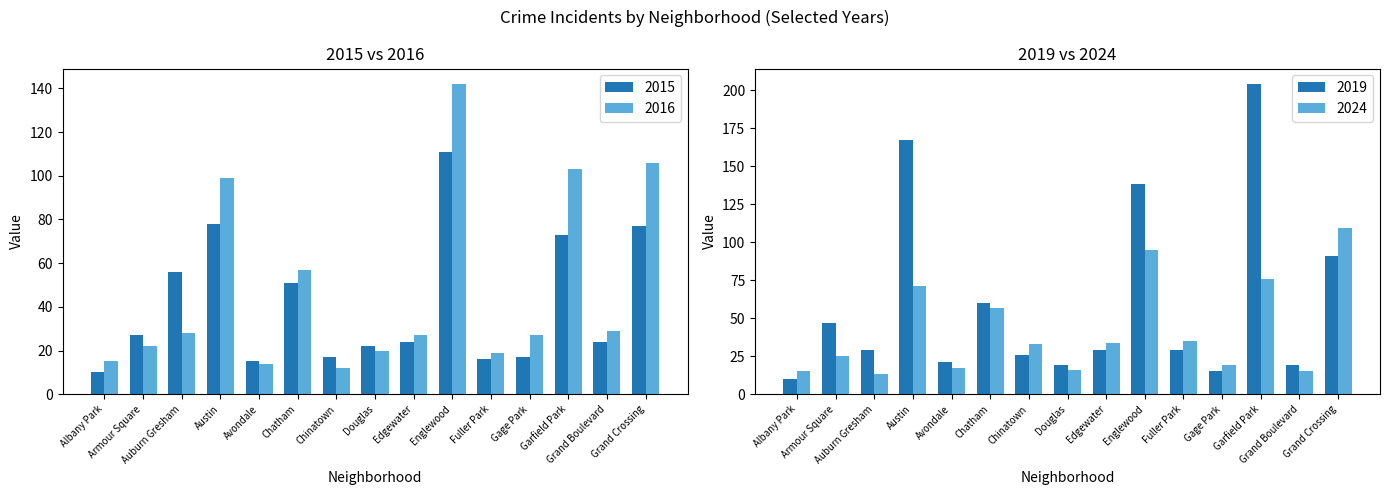

How many data points in 2016 are less than 27?

6